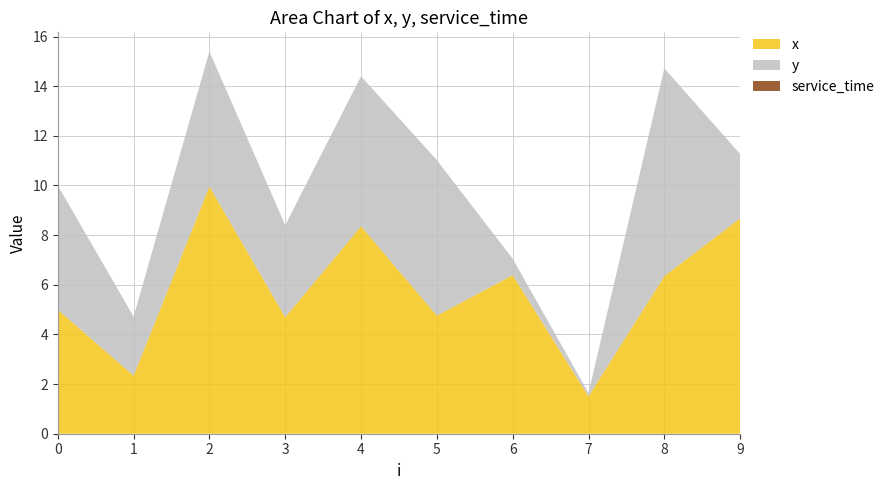

Reading left to right, extract all data points from this chart.

x: 5.0	2.3	10.0	4.7	8.4	4.8	6.4	1.5	6.3	8.7
y: 5.0	2.4	5.4	3.7	6.0	6.3	0.7	0.1	8.4	2.6
service_time: 0.0	0.0	0.0	0.0	0.0	0.0	0.0	0.0	0.0	0.0